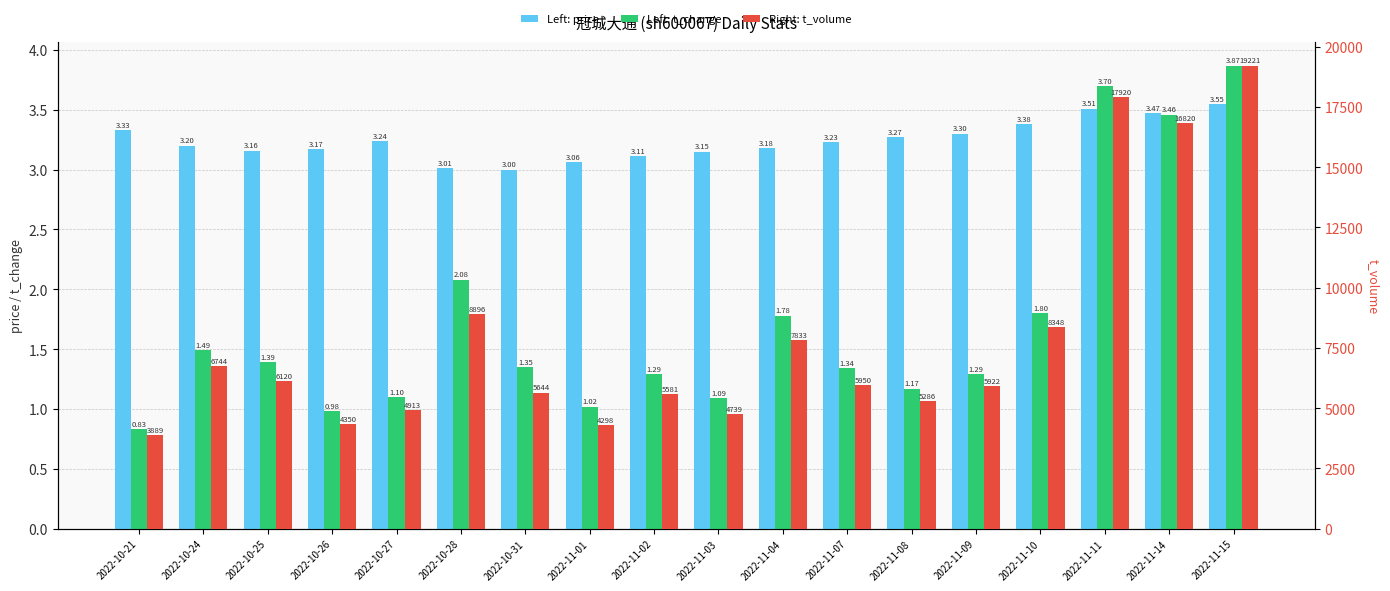

What value does the t_volume series have at 2022-10-26?

4350.0